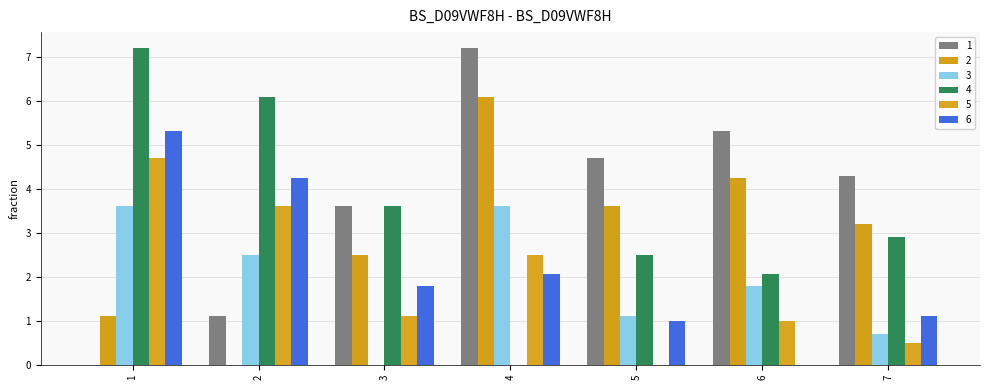

How many values in the 2 series exceed 3?

4